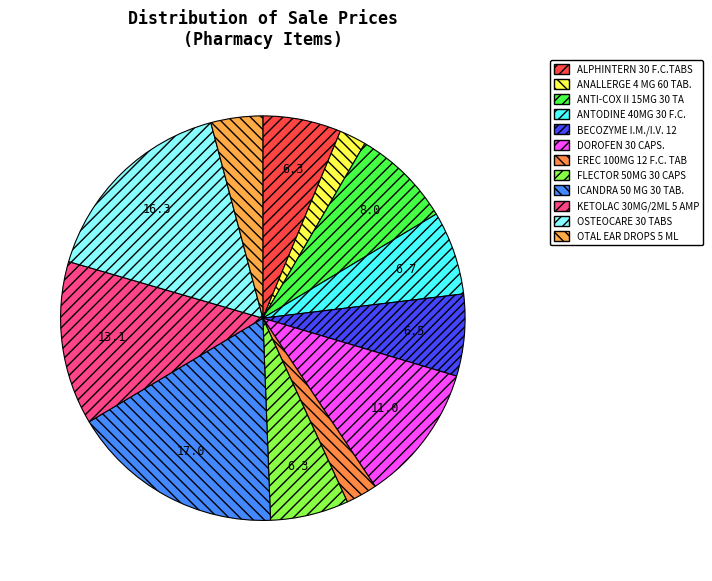

Count the number of slices in the pie.

12